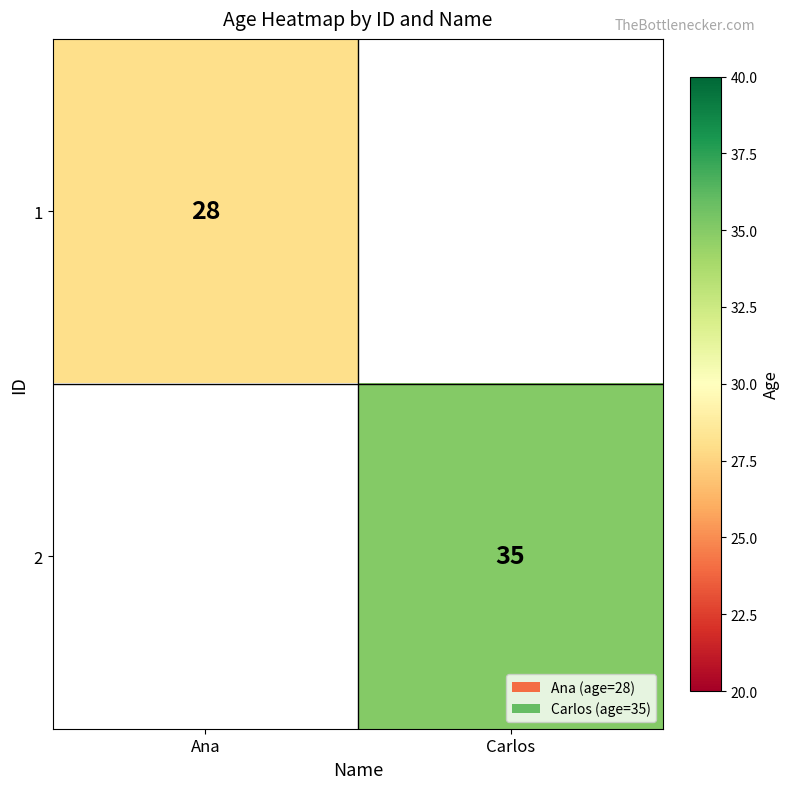

At which category does the chart reach its minimum across all series?

Ana